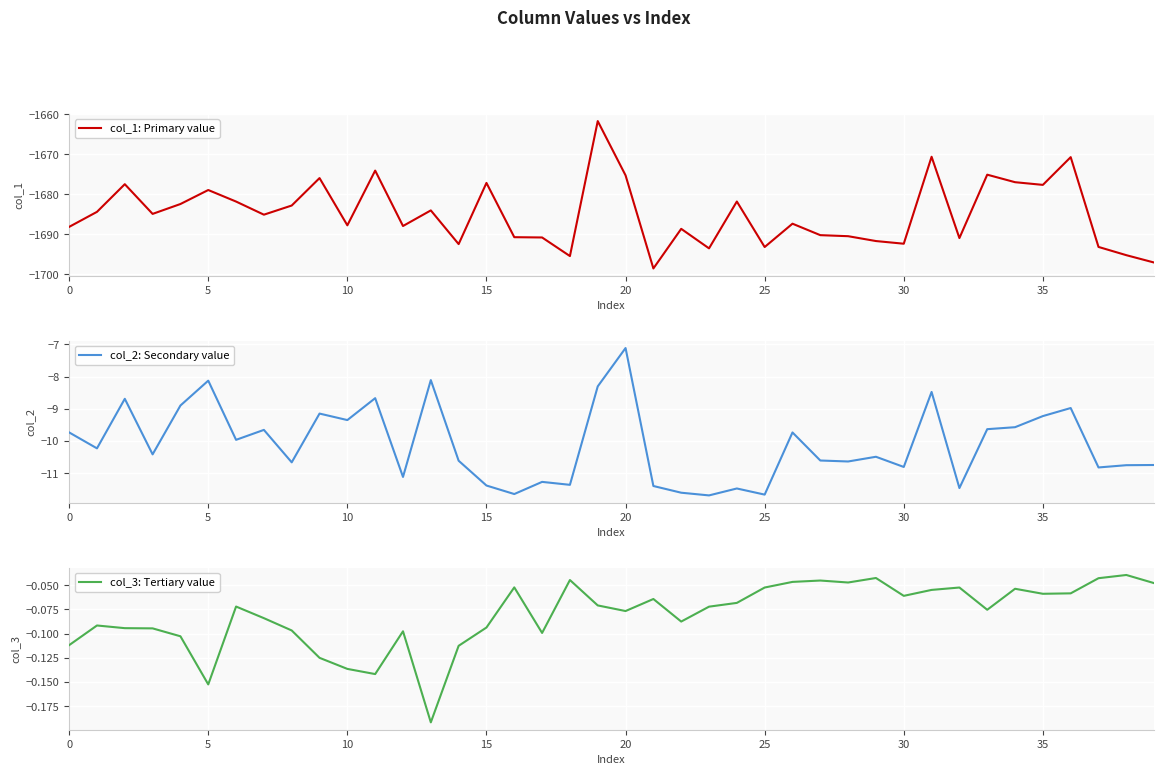

Is it true that col_1: Primary value equals -671.9 at 15?

False